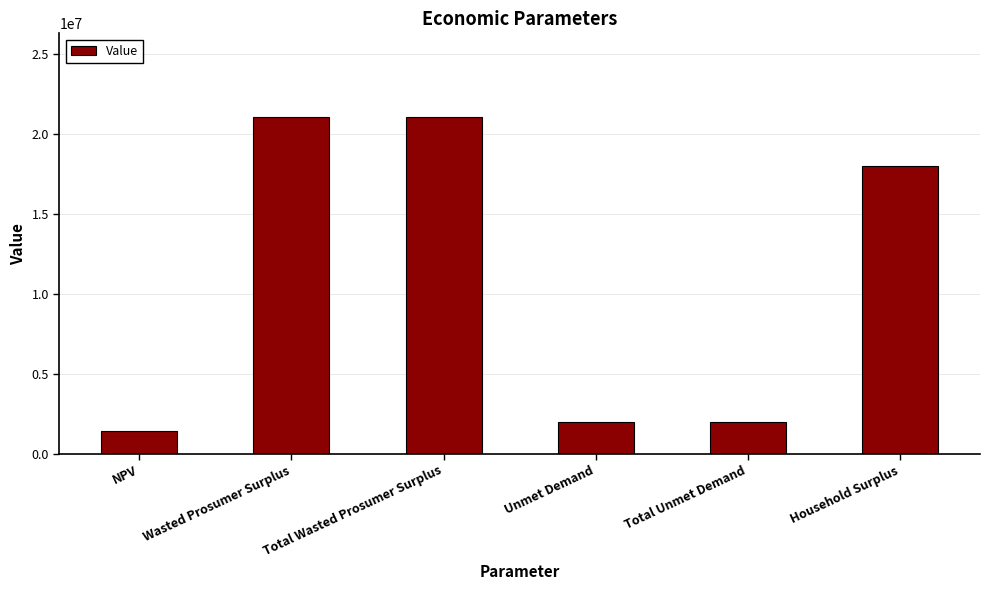

What is the sum of the values at Household Surplus and Total Unmet Demand?

20019322.3